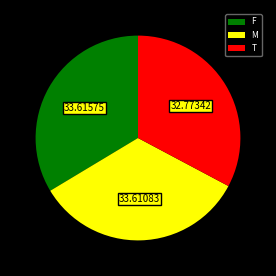

Which category has the smallest portion of the pie?

T